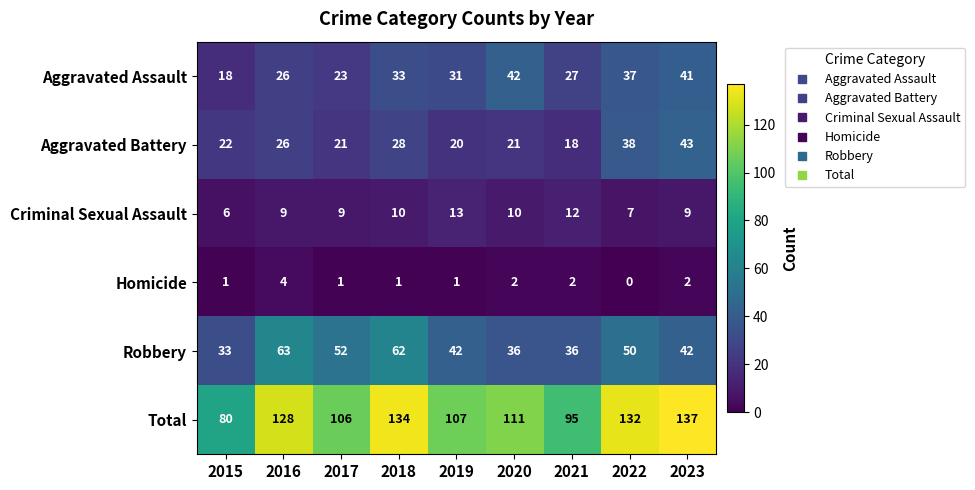

Count the number of categories in the chart.

9